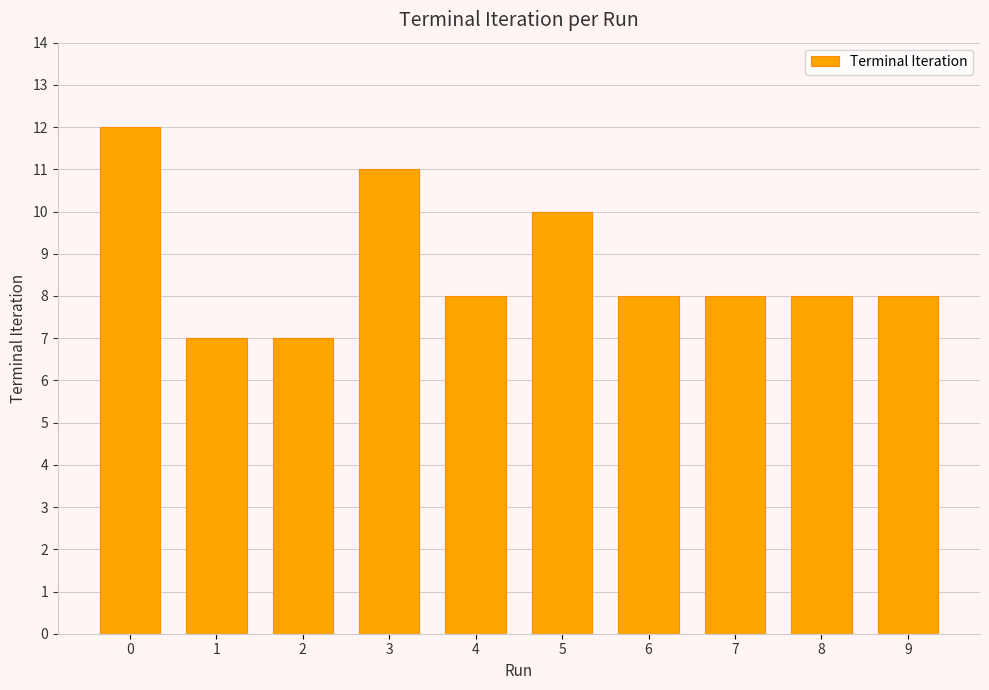

What is the difference between the maximum and minimum values?

5